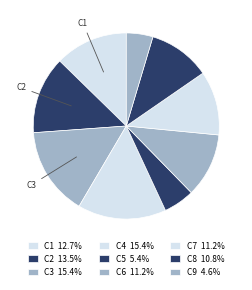

How many segments does this pie chart have?

9